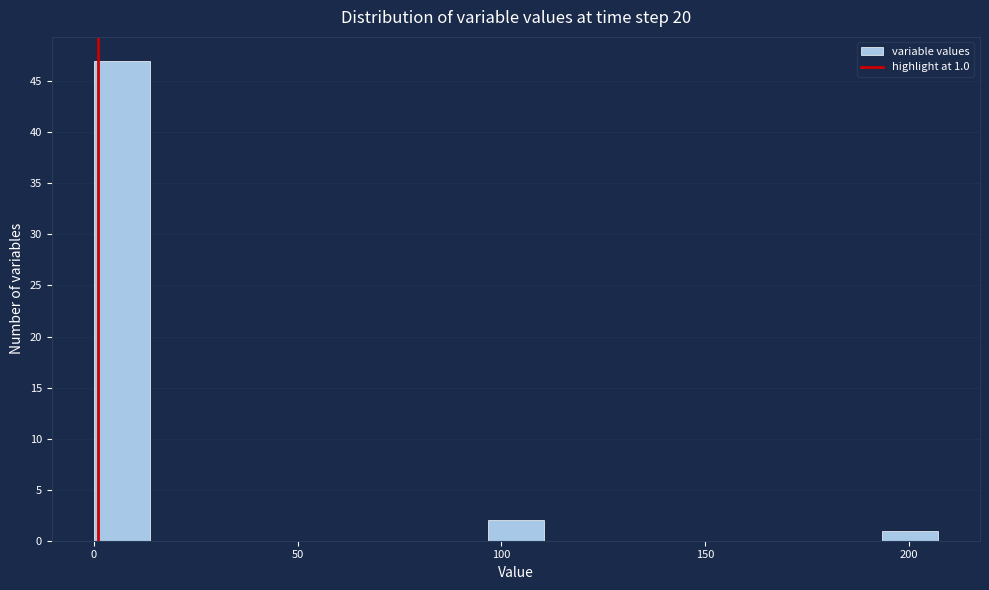

Around what value on the x-axis is the tallest bar? Give the approximate position of its centre, as read against the axis.

5